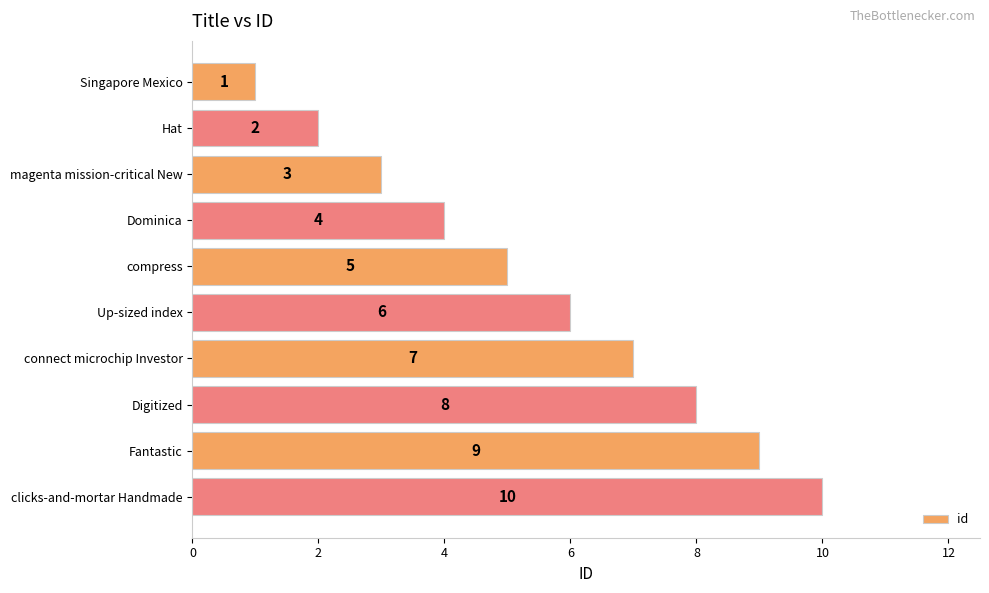

What is the greatest value displayed?

10